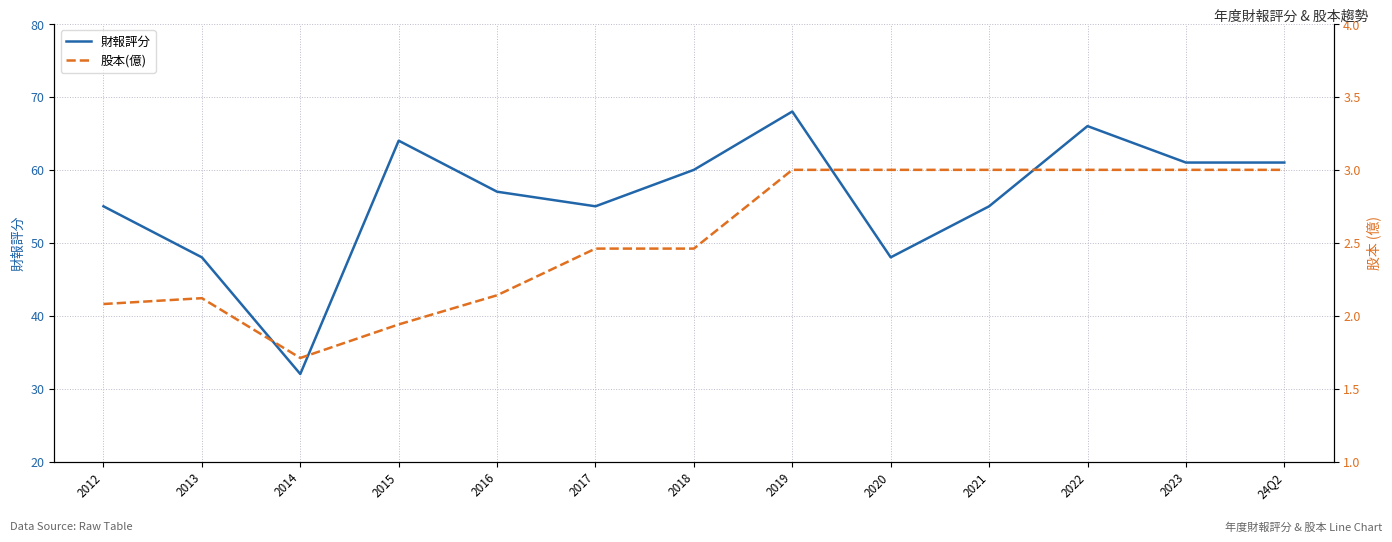

What is the average value of the 財報評分 series?

56